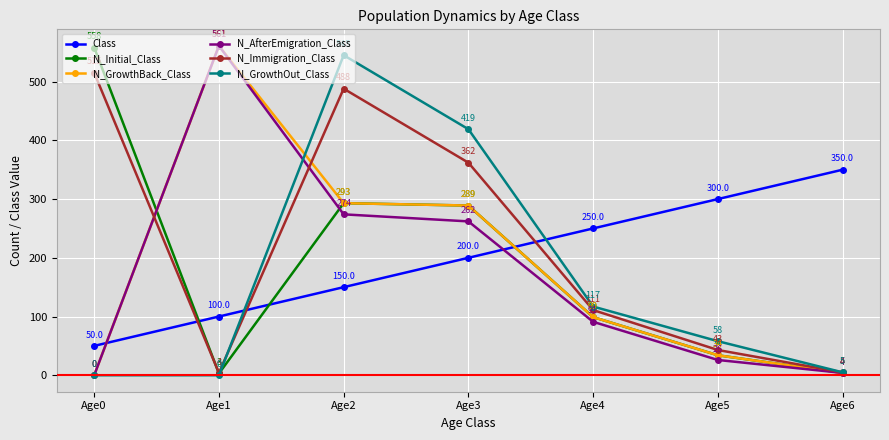

What is the difference between the highest and lowest values at Age5?

274